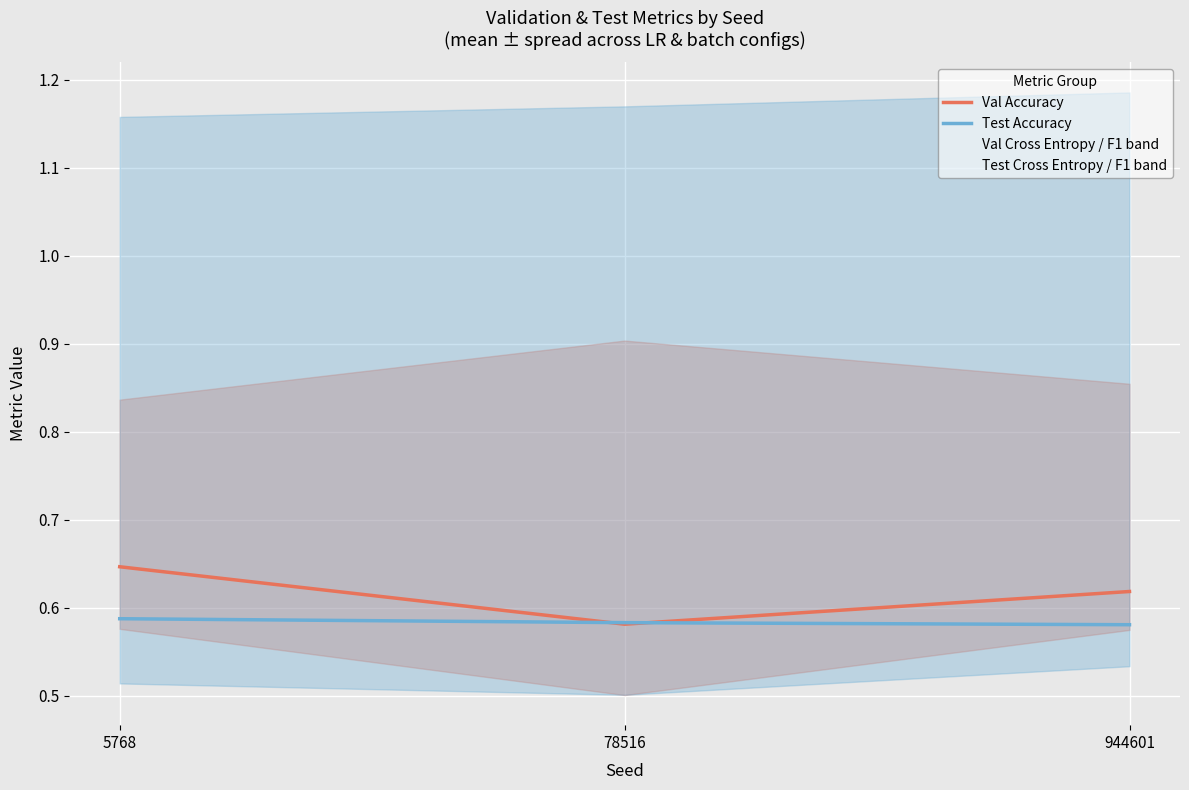

What is the value of the Val Accuracy point at the 3rd from the left?

0.6